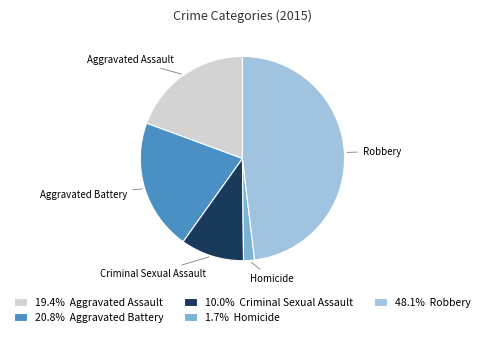

Is the sum of Aggravated Assault and Homicide greater than half?

No